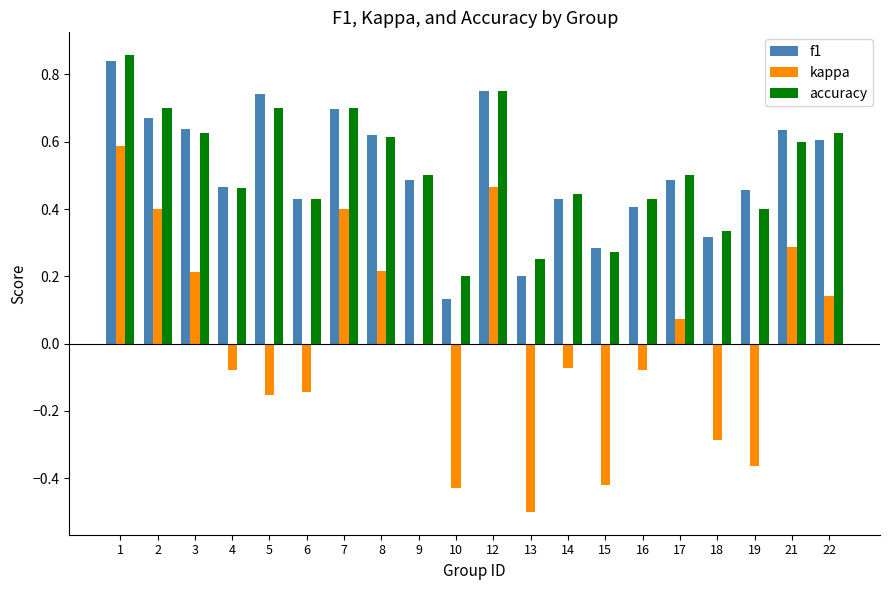

Which label corresponds to the largest value in the chart?

1